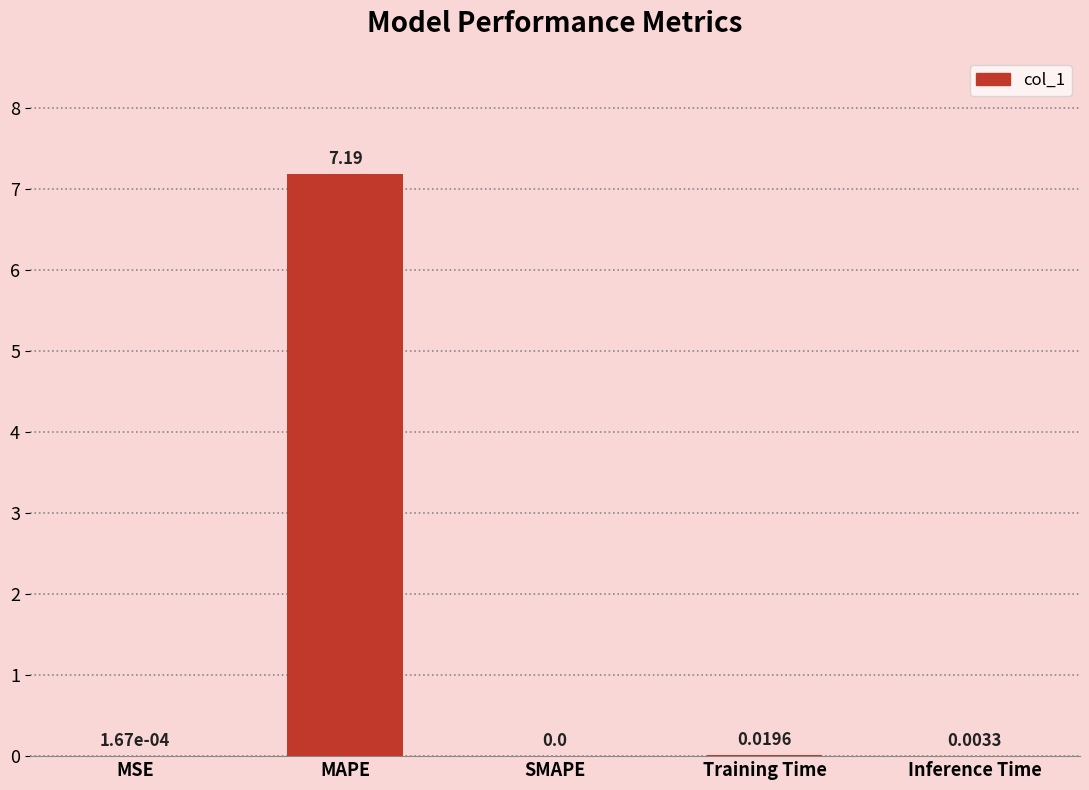

What is the change in value from MAPE to SMAPE?

-7.2